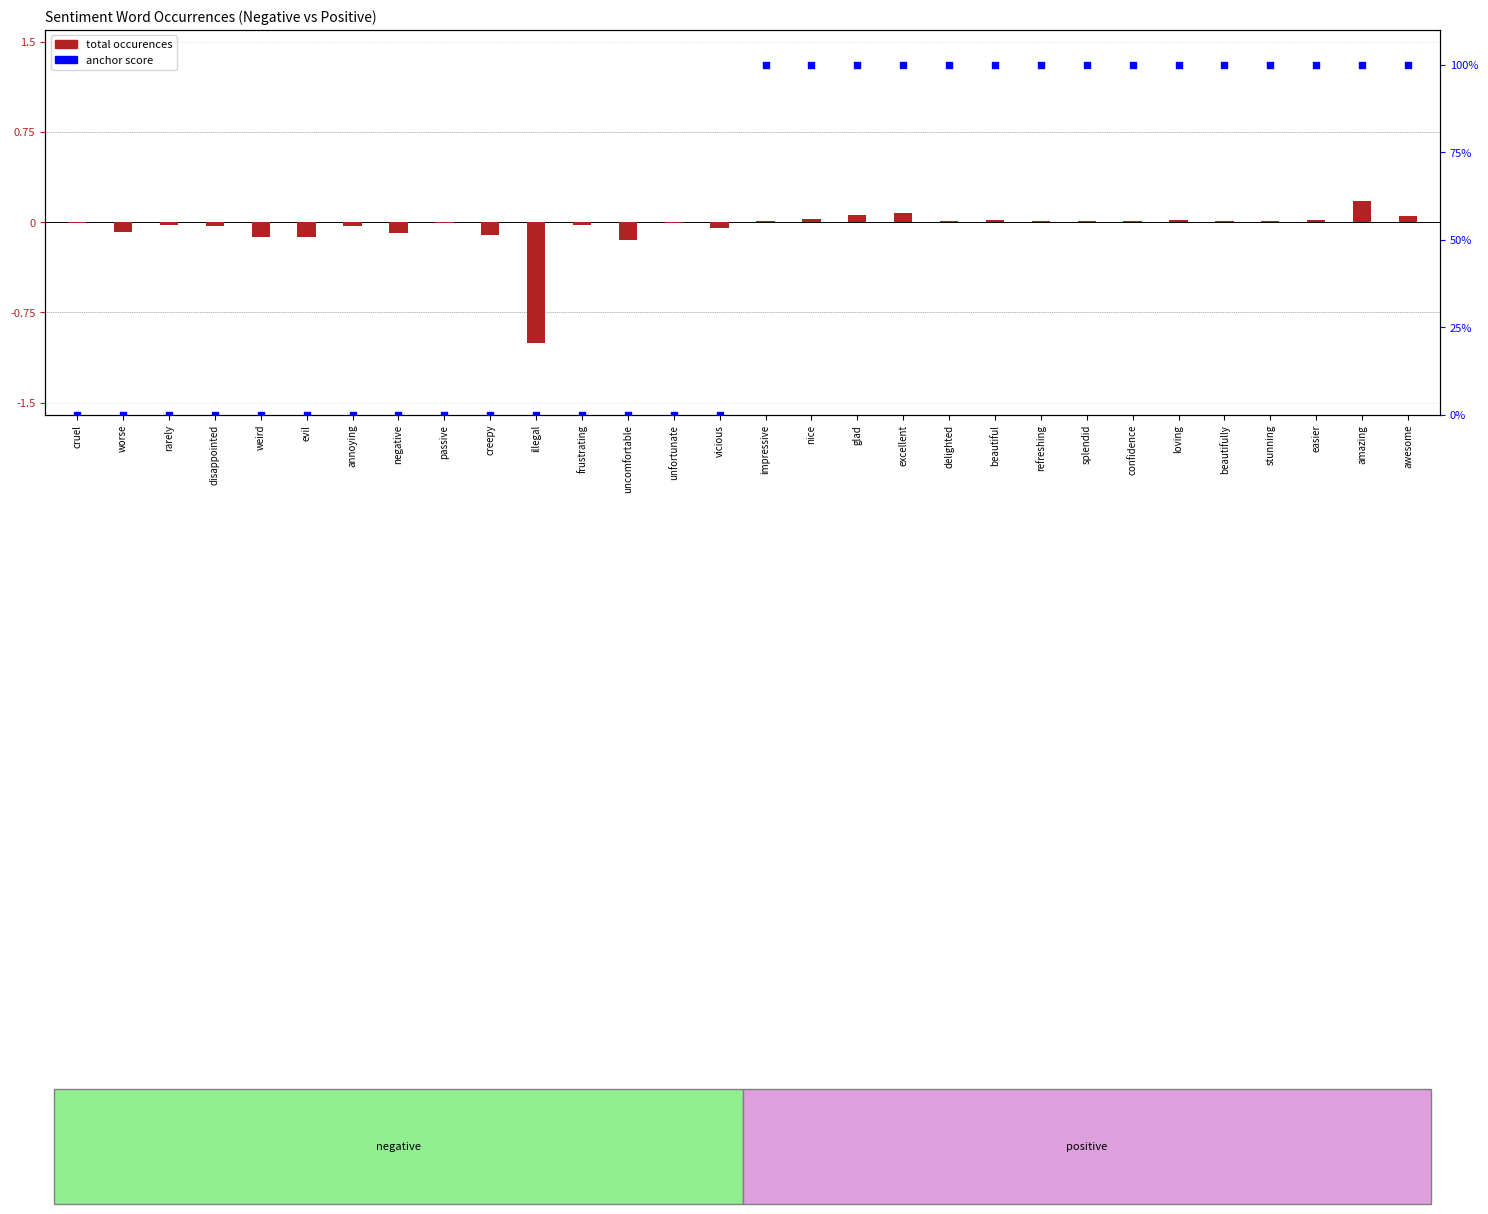

Which series has the largest total across all categories?

anchor score